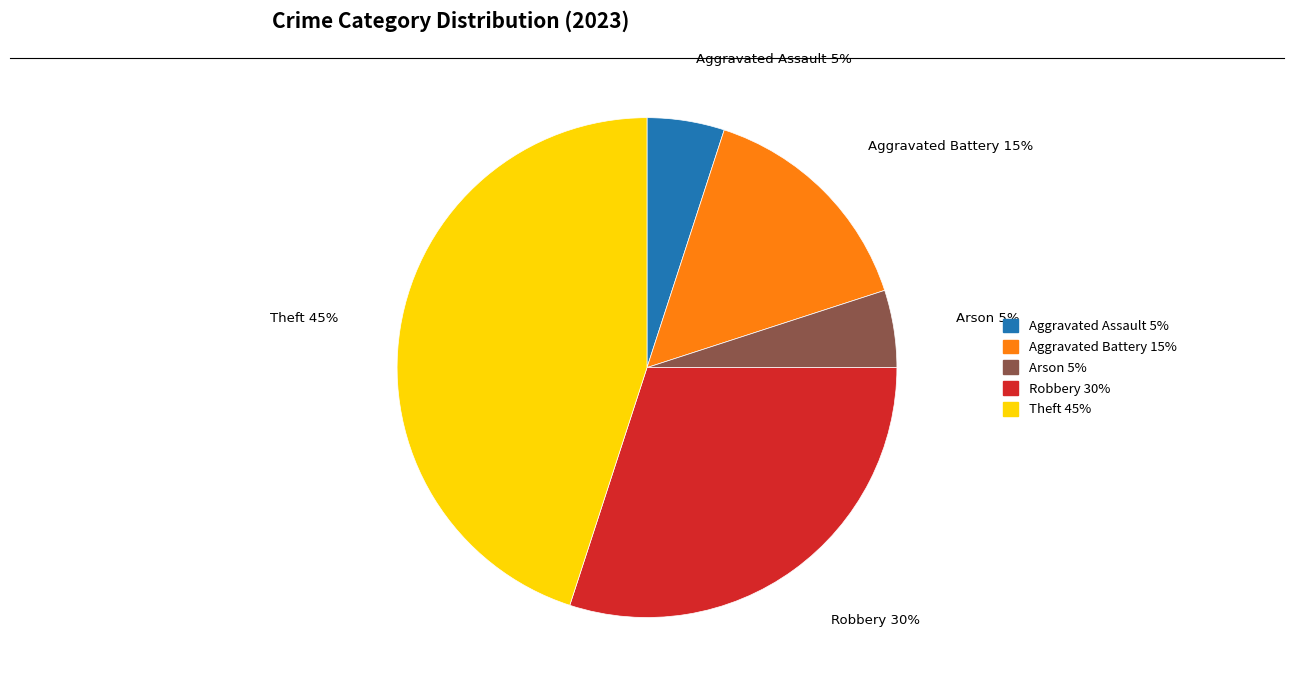

What is the largest slice in the pie chart?

Theft